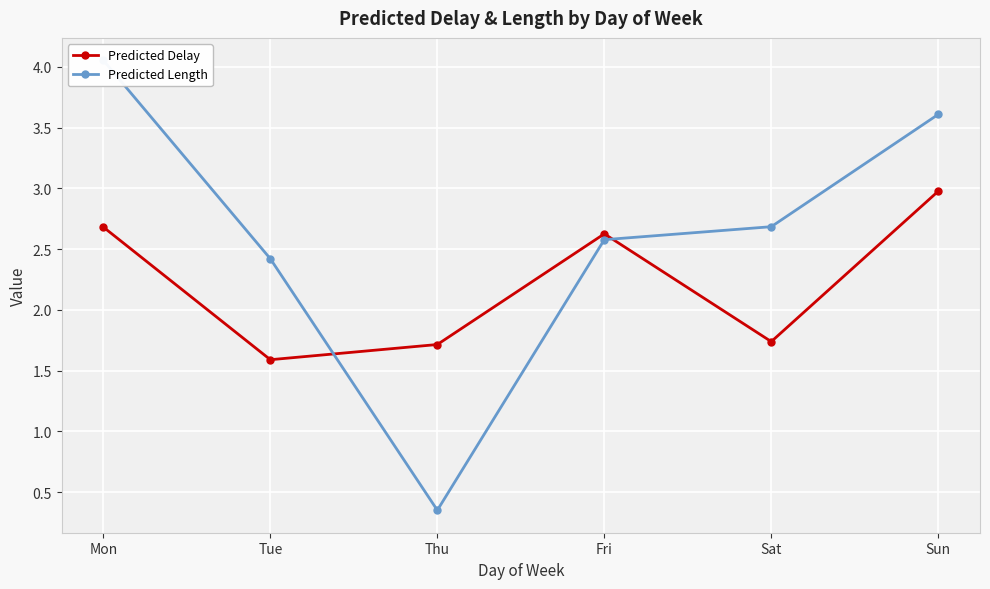

Rank the series by their maximum value, from highest to lowest.

Predicted Length, Predicted Delay